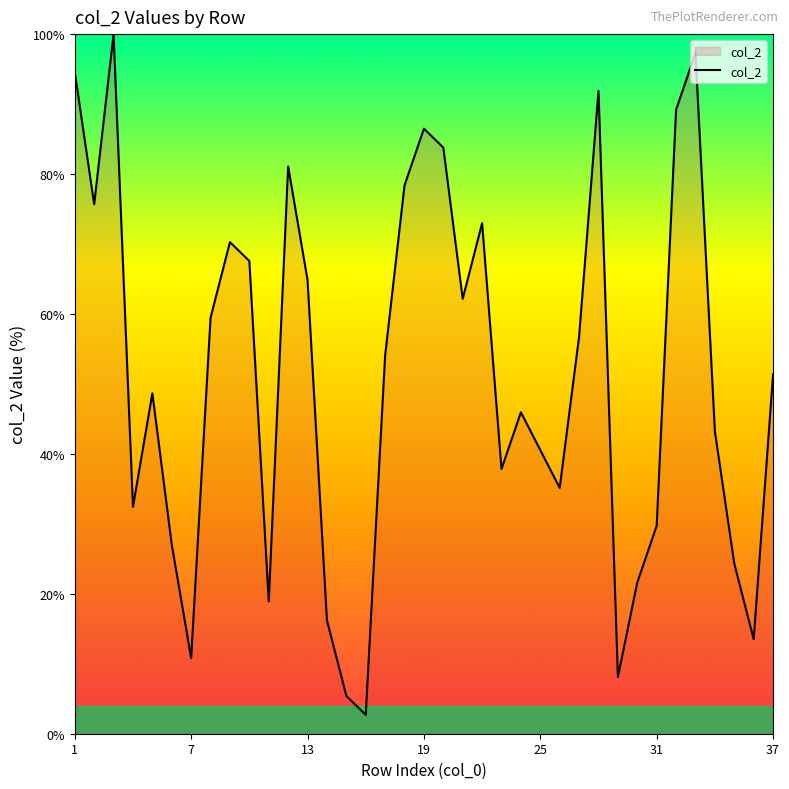

What is the difference between the maximum and minimum values?

97.3